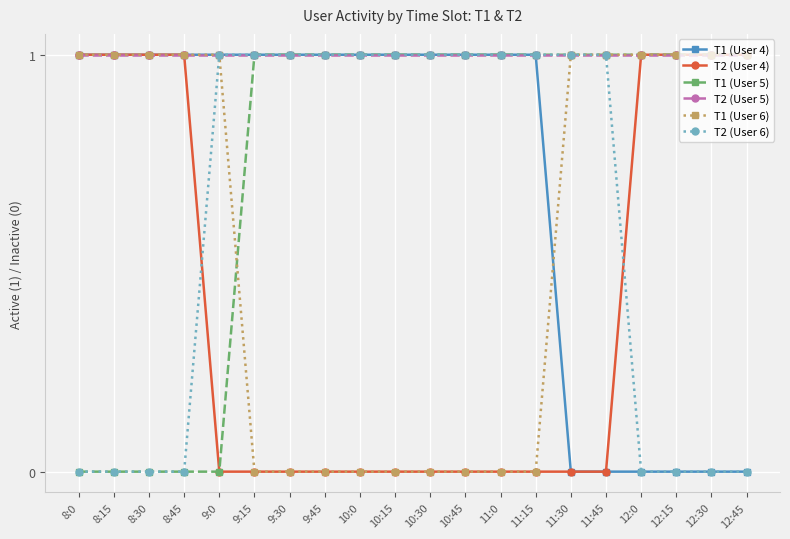

What is the label of the 18th point from the right?

8:30